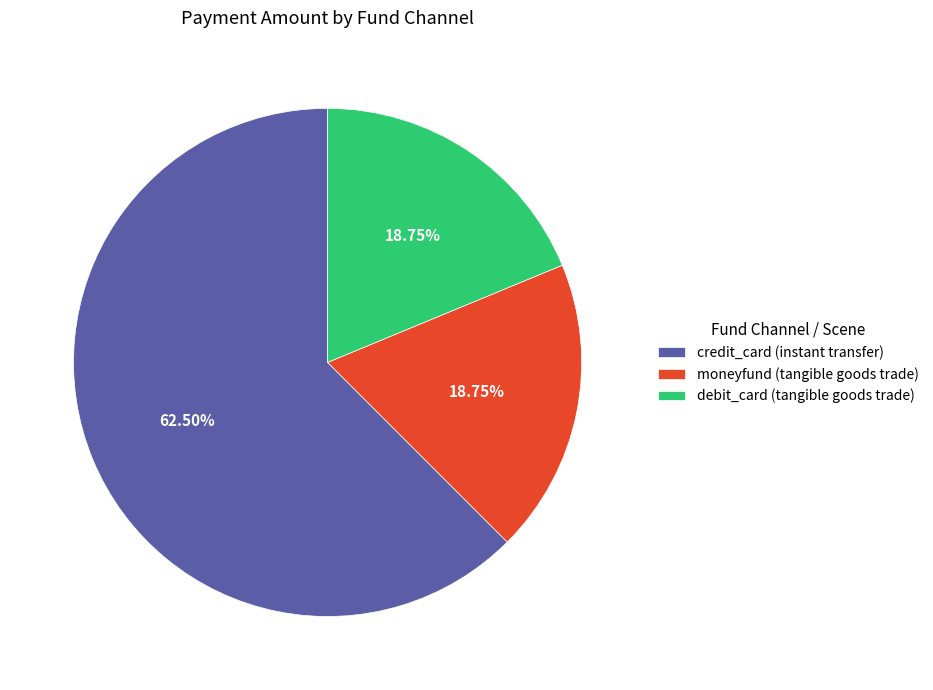

Does moneyfund (tangible goods trade) account for over 50% of the chart?

No